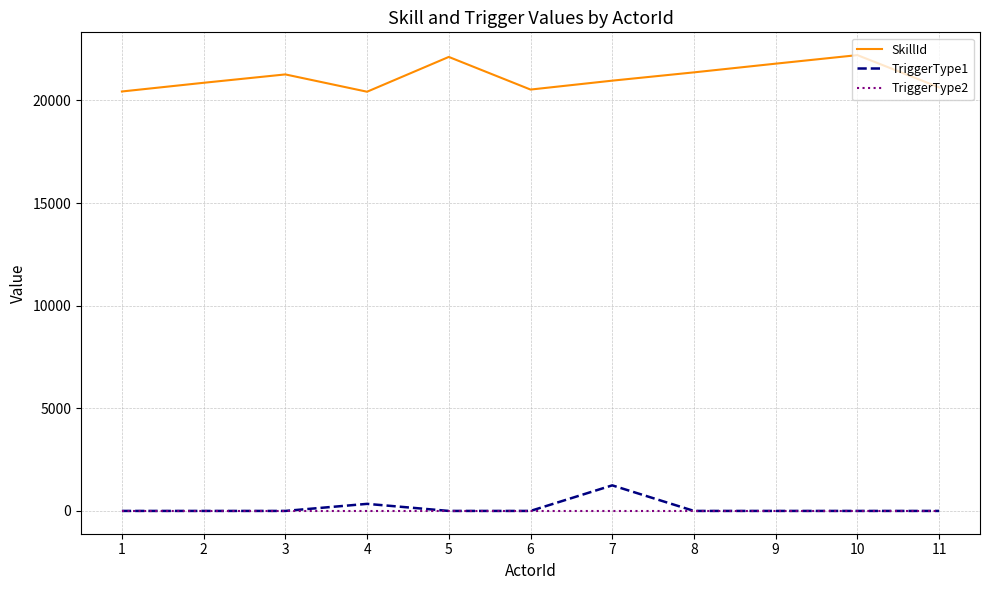

True or false: SkillId has more than 0 interior local peaks.

True